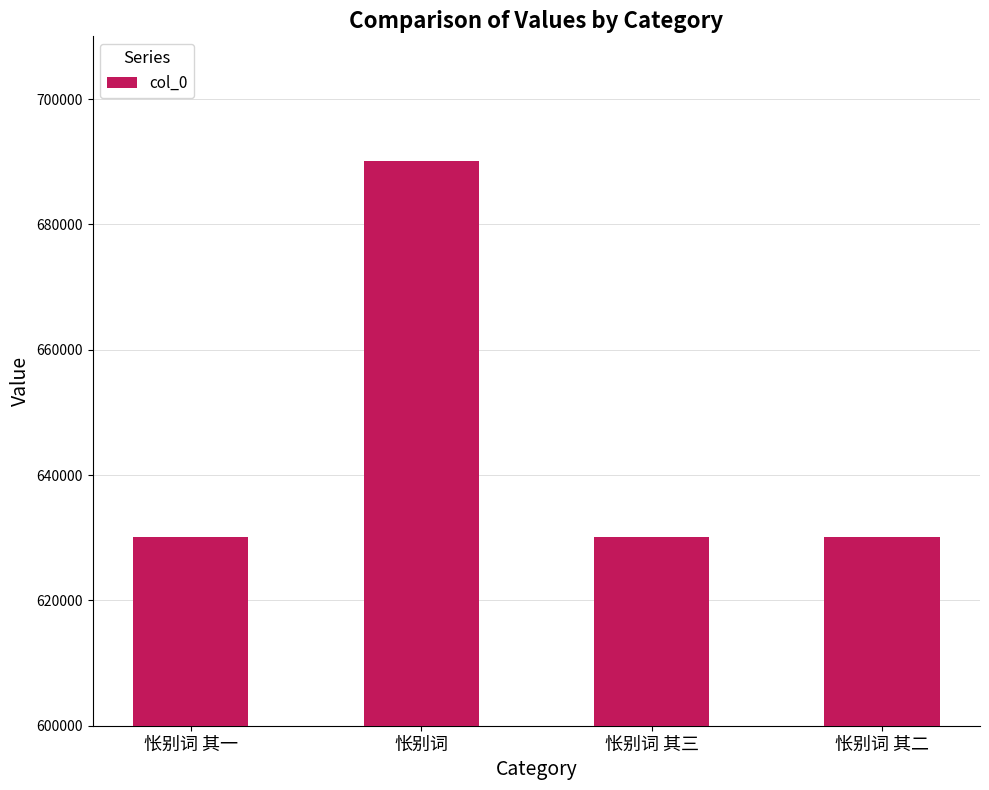

What is the label of the 1st bar from the left?

怅别词 其一